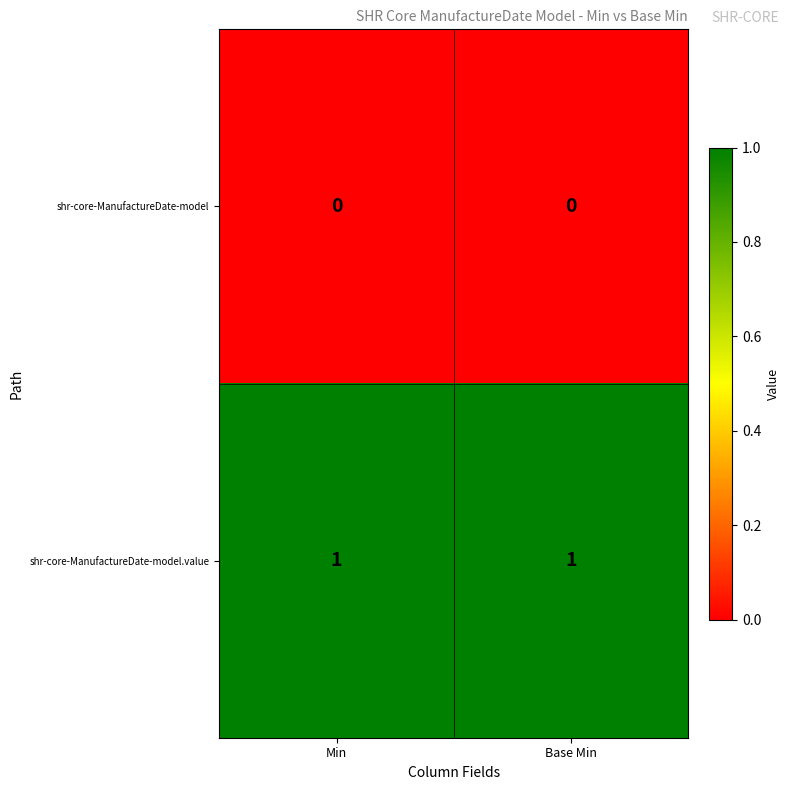

At how many categories does at least one series exceed 0?

2